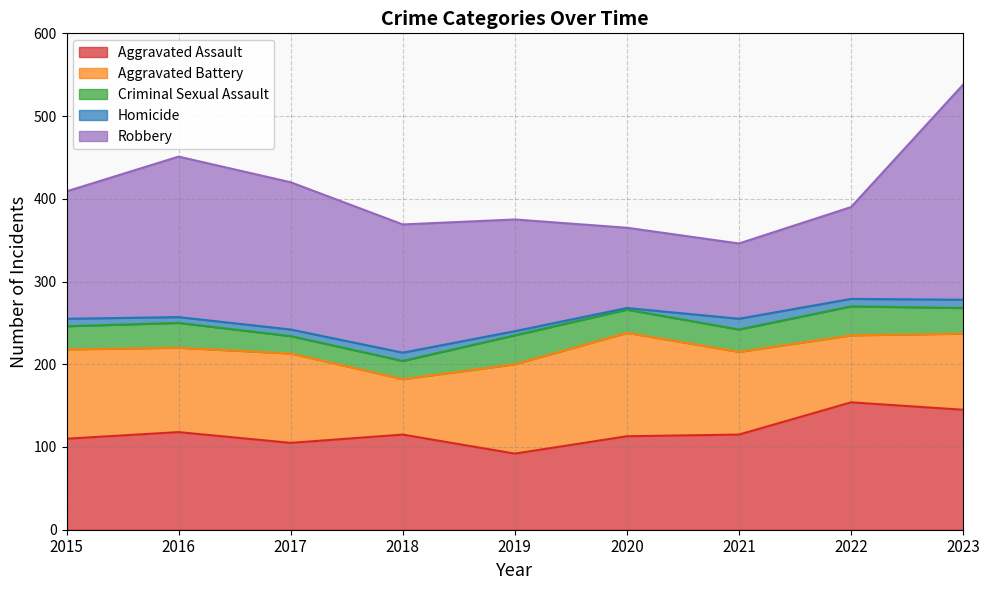

How many interior local peaks does the Aggravated Assault series have?

3